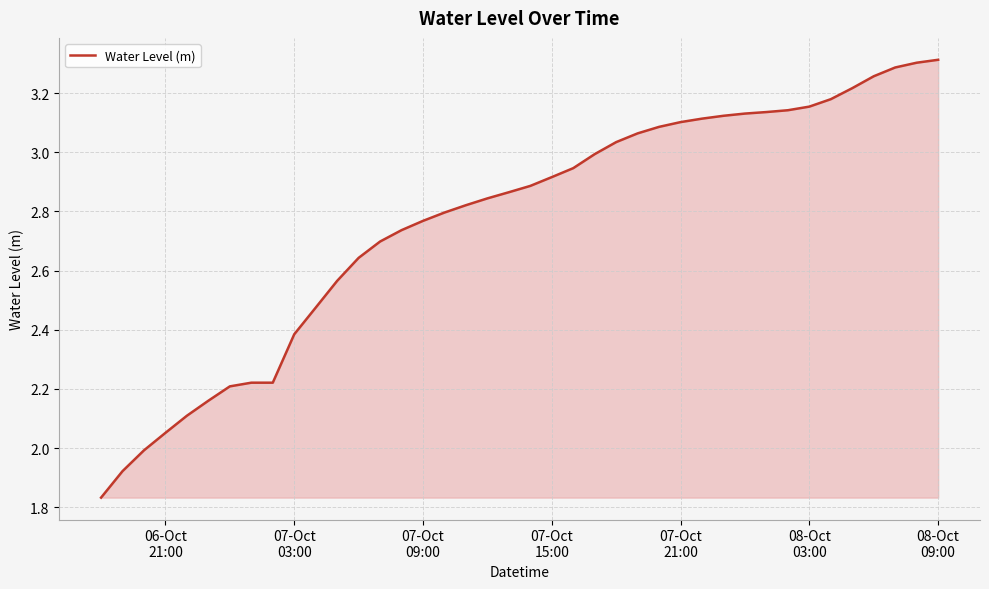

What is the difference between the maximum and minimum values?

1.5